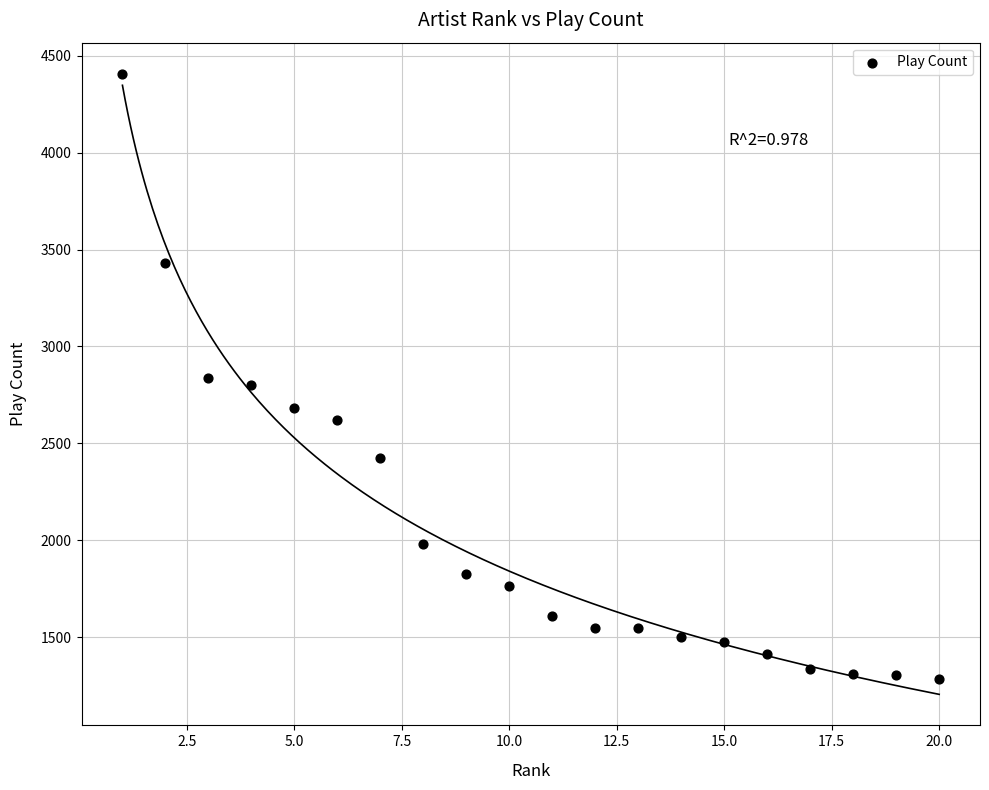

What is the range of X values (max minus min)?

19